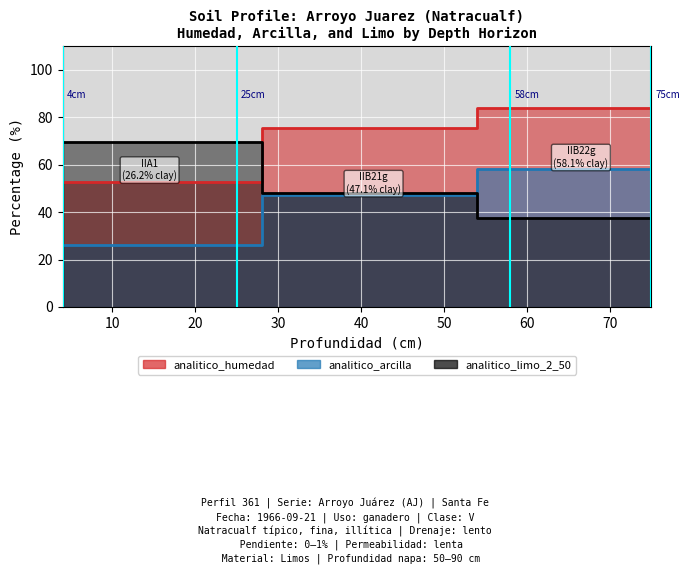

Read the analitico_limo_2_50 value at 4-25.

69.4